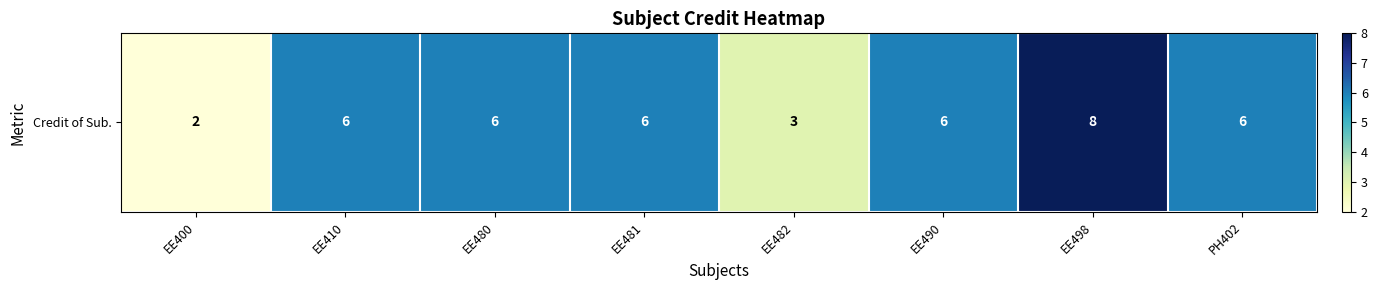

The value at EE410 is 6. True or false?

True